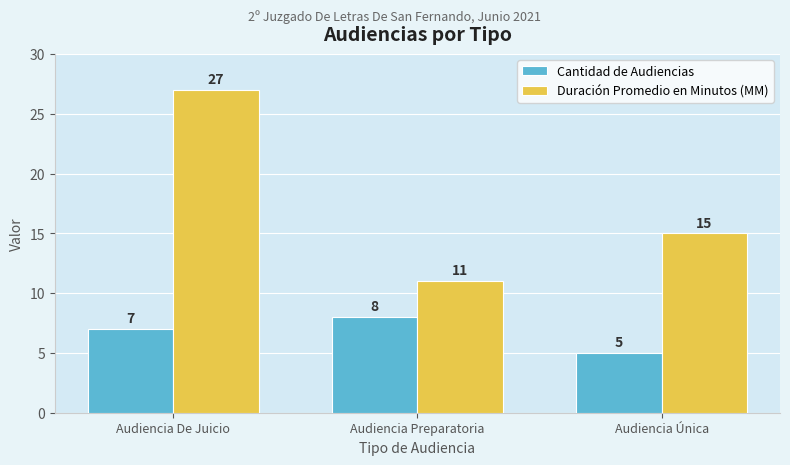

What is the spread (max minus min) of values at Audiencia Preparatoria?

3